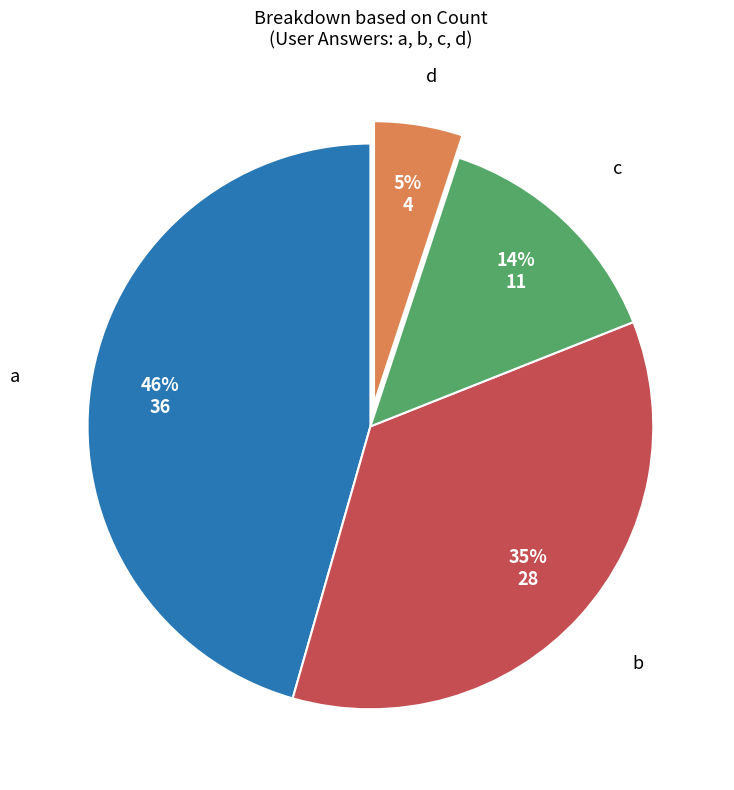

True or false: a accounts for 38% of the total.

False